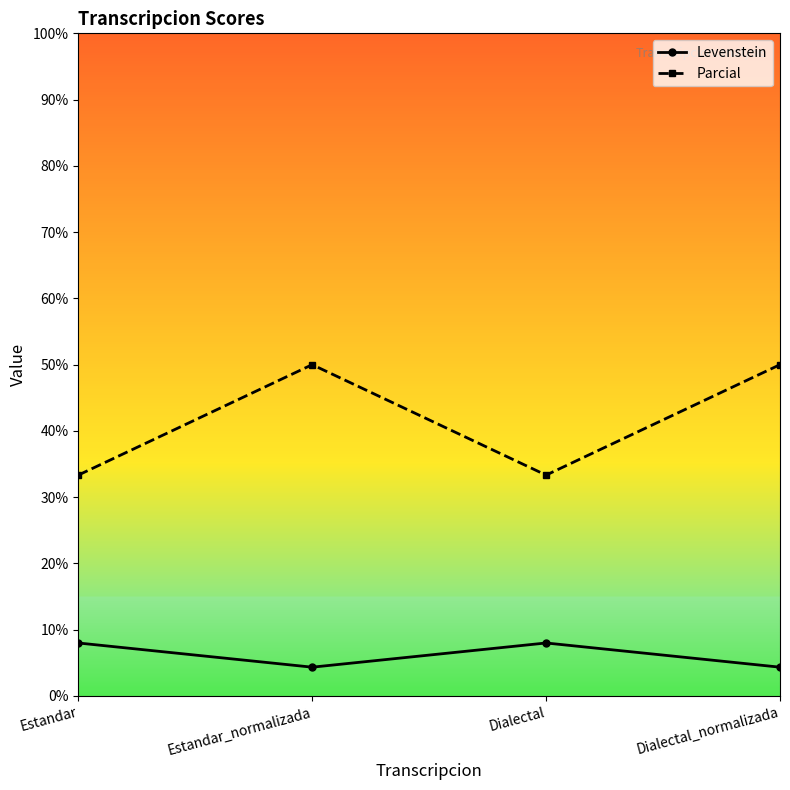

What is the total value across all series at Estandar?

41.3